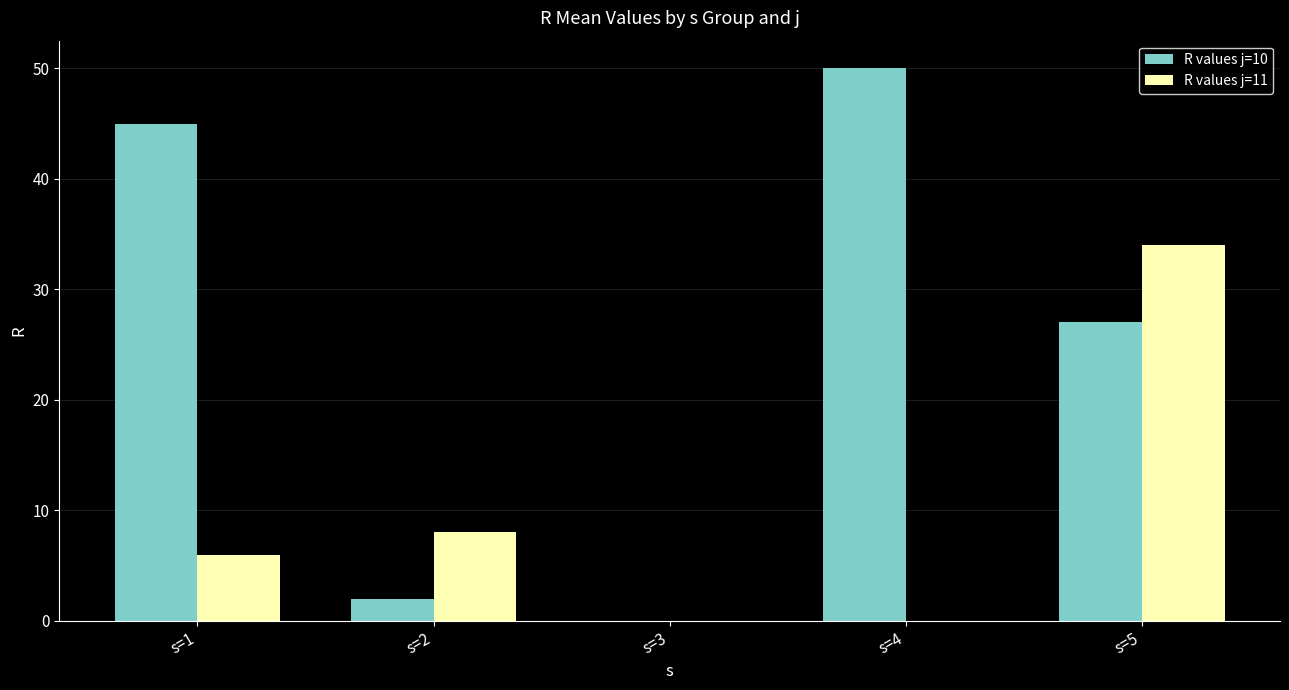

Is it true that R values j=10 equals 2 at s=2?

True